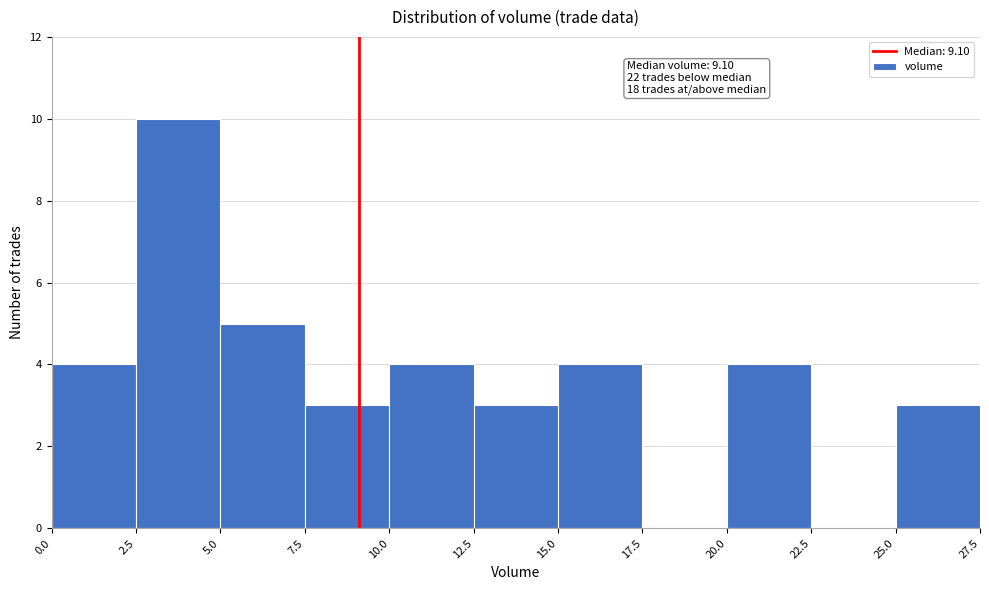

Over which range of the x-axis is the bar tallest?

2.5 to 5.0